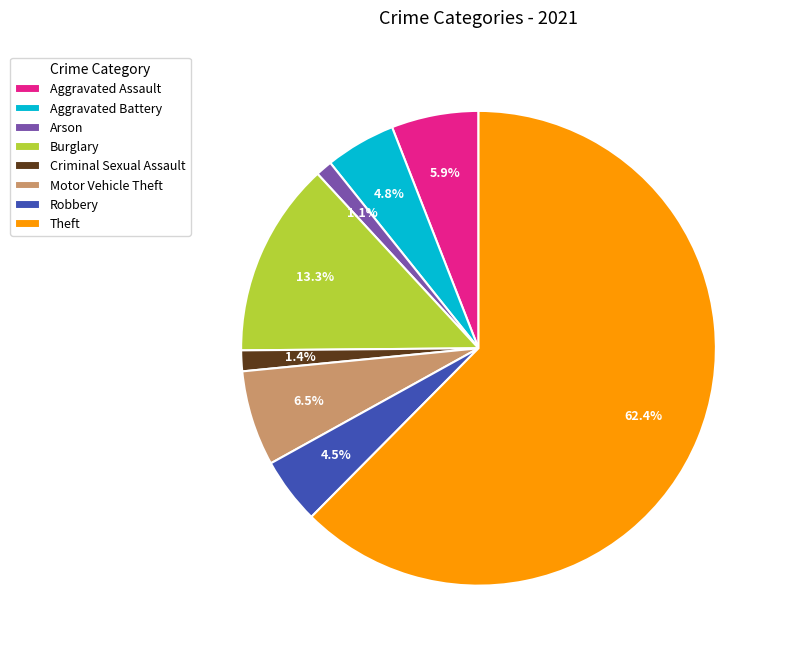

To the nearest percent, what portion does Burglary represent?

13%